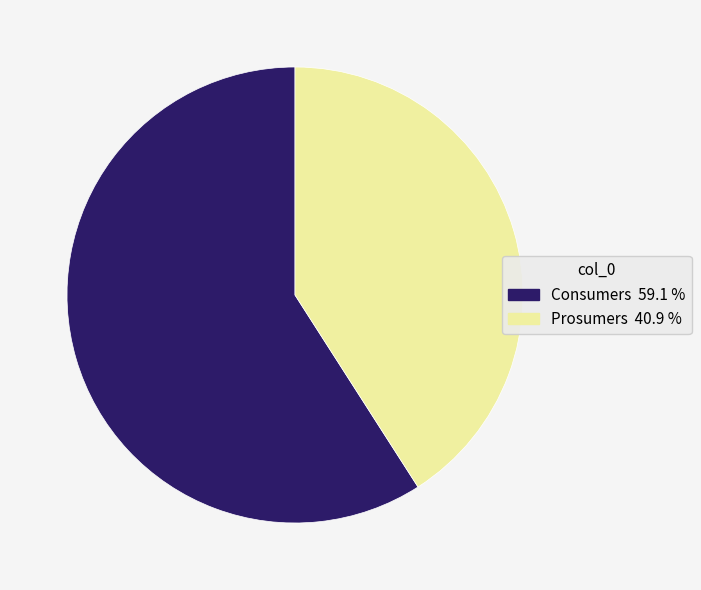

Count the number of slices in the pie.

2